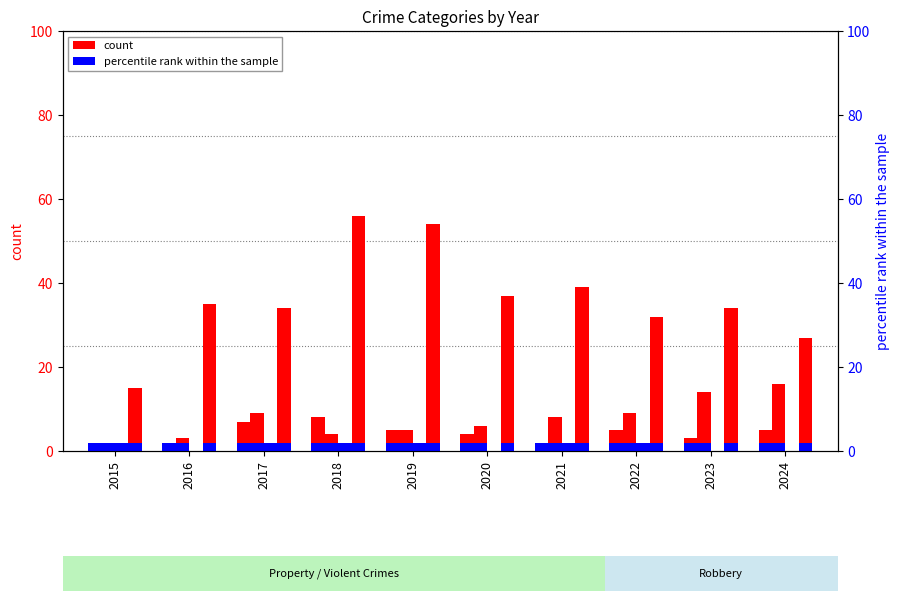

List the labels in order of Criminal Sexual Assault value, largest first.

2015, 2022, 2017, 2018, 2019, 2021, 2016, 2020, 2023, 2024